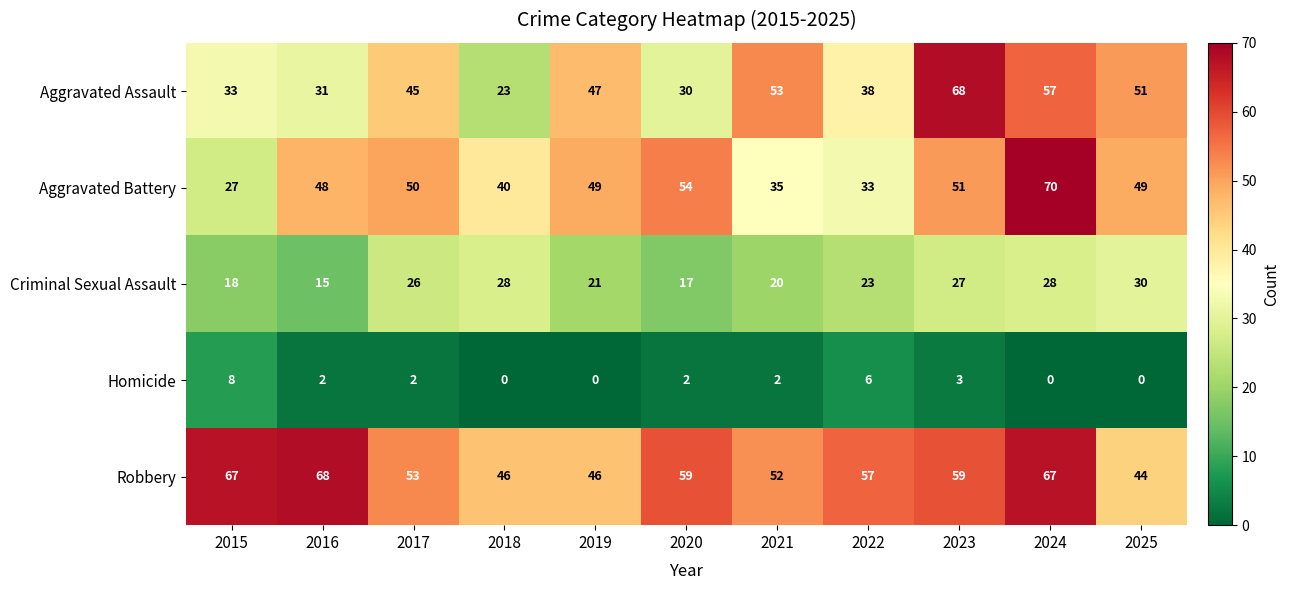

At which label does Robbery reach its minimum?

2025